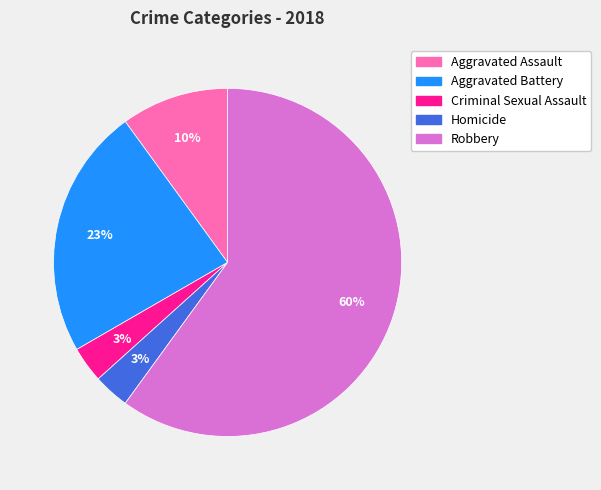

Is it true that Aggravated Assault is 5% of the pie?

False